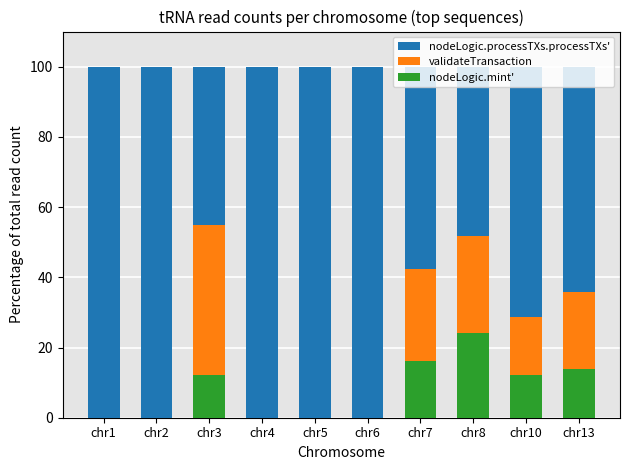

Is it true that nodeLogic.mint' equals 2.9 at chr3?

False